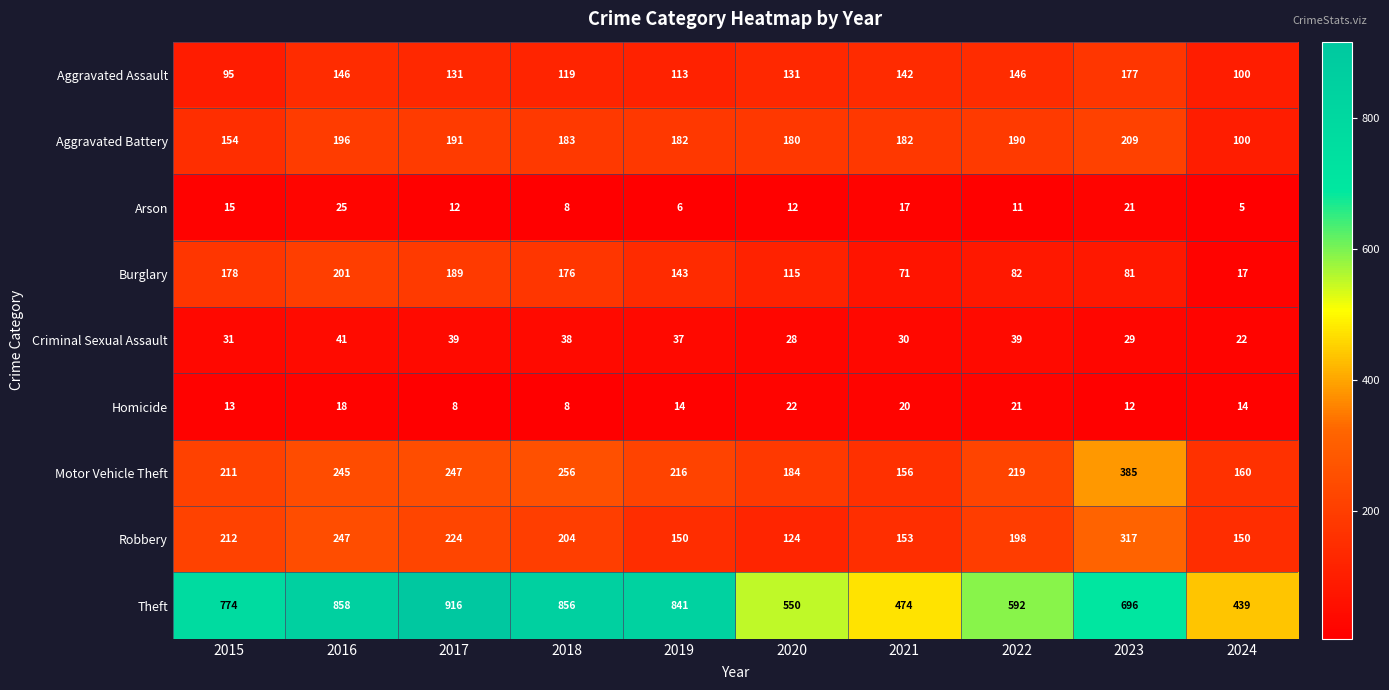

Is it true that Aggravated Battery equals 327 at 2018?

False